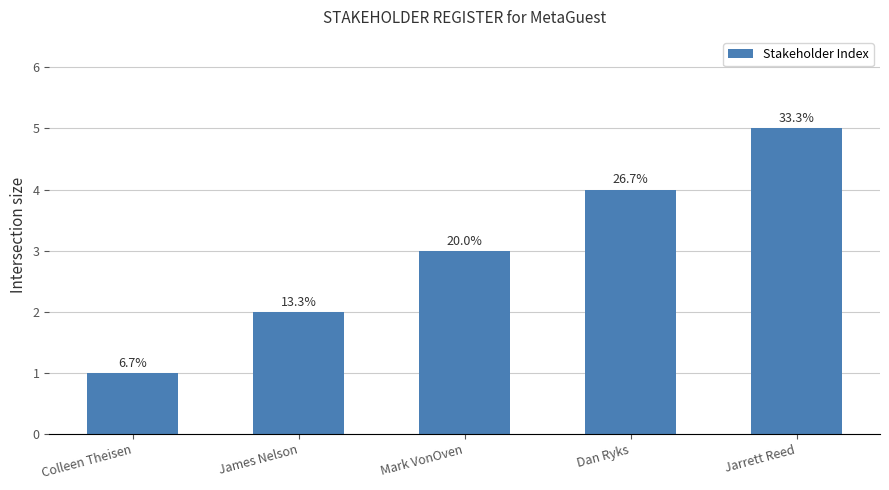

At which category does the chart reach its peak across all series?

Jarrett Reed